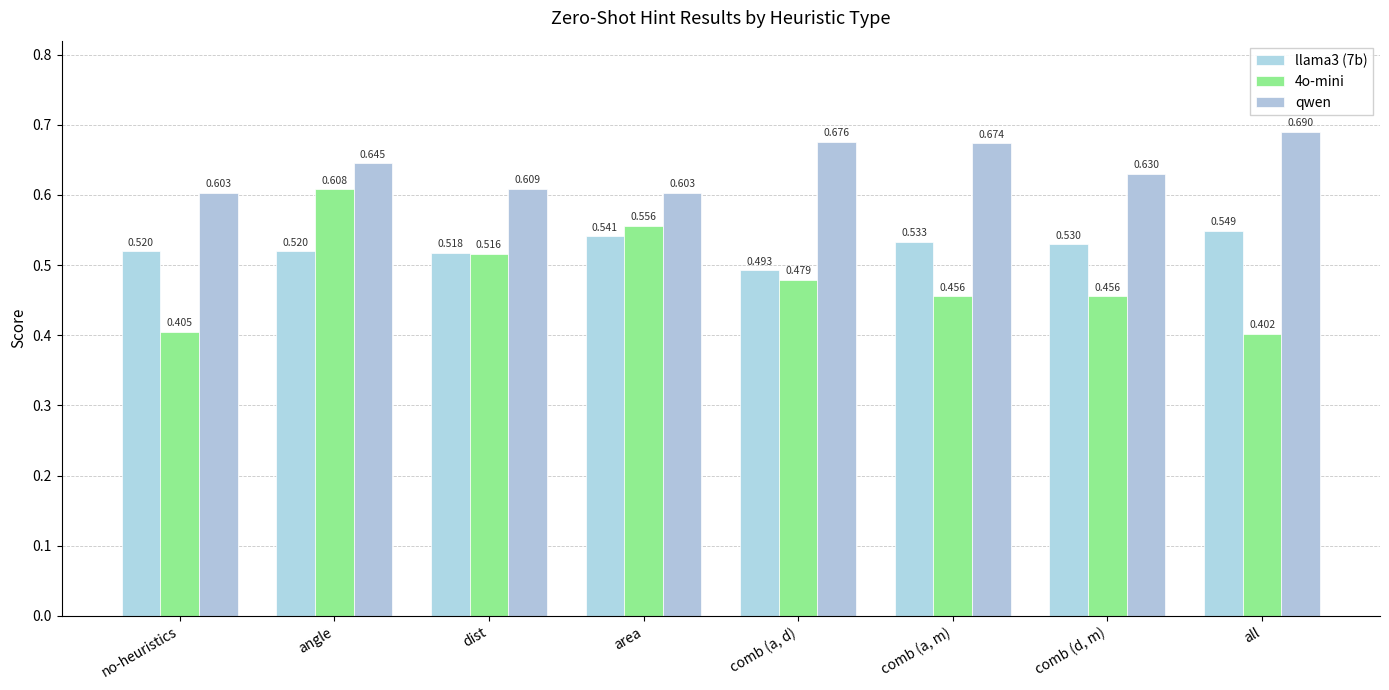

The llama3 (7b) series shows 0.1 at comb (d, m). True or false?

False